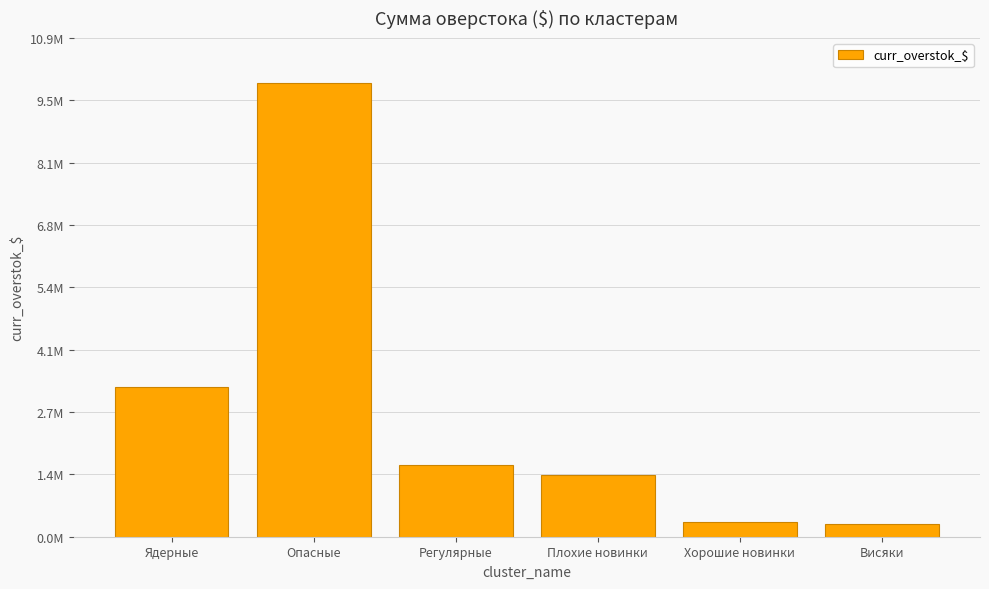

Reading left to right, what are all the values shown in this chart?

3255707.5	9863972.1	1556564.4	1339936.2	323263.9	276638.4